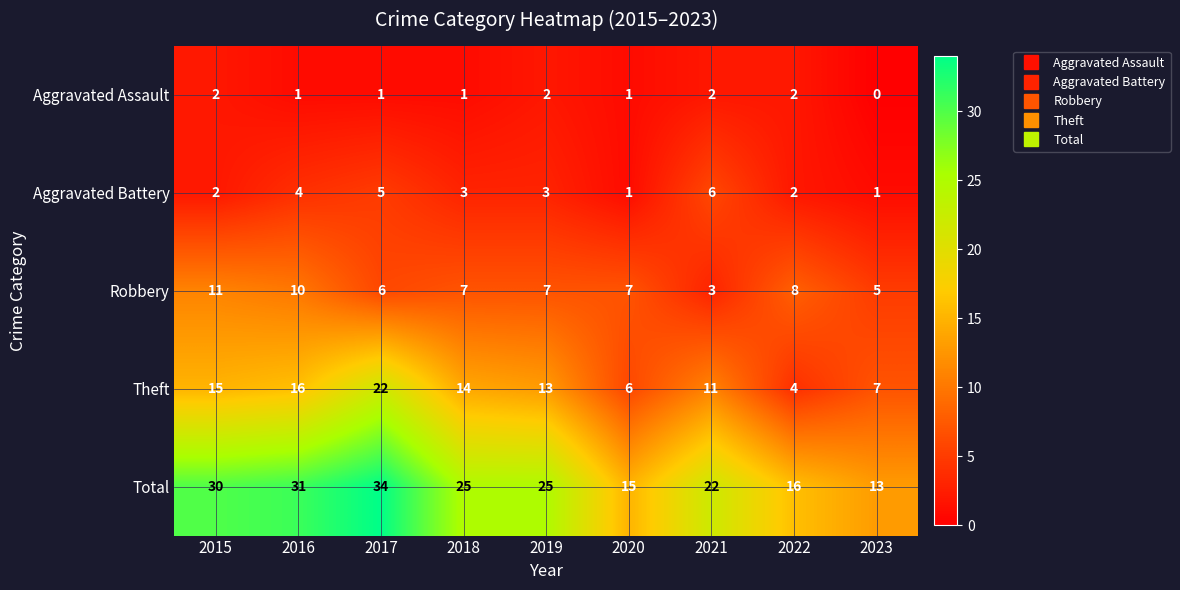

True or false: Theft has a value of 11 at 2021.

True